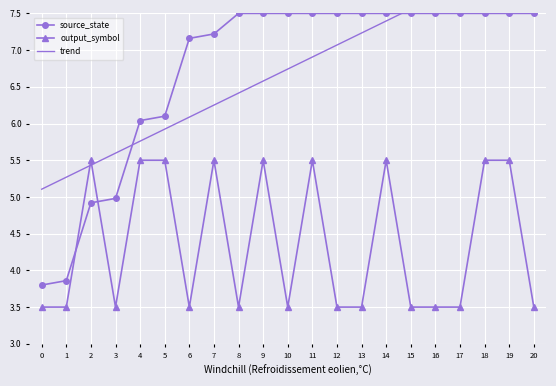

True or false: trend has a value of 5.9 at 5.

True